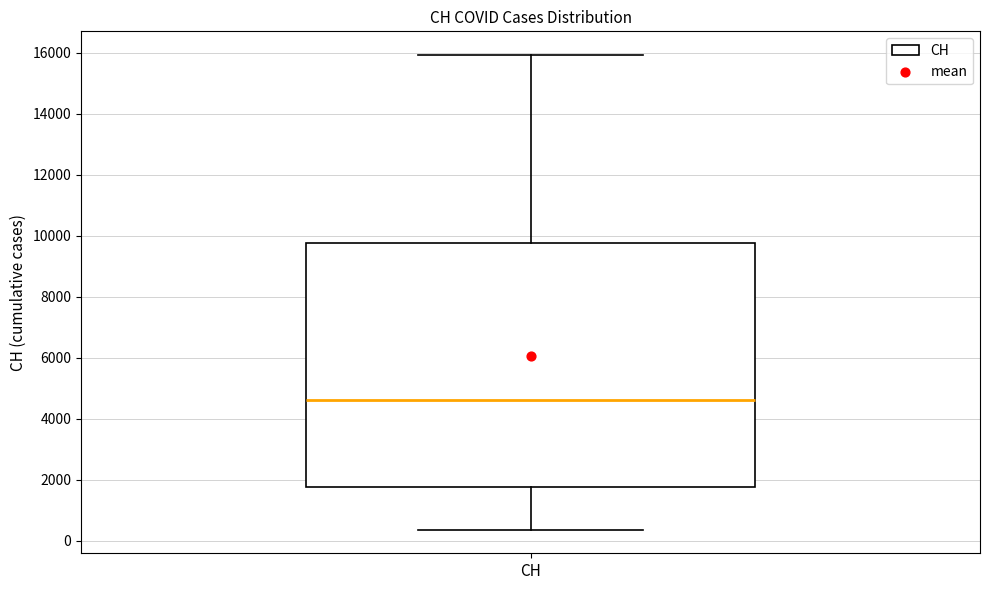

Where does the lower whisker of the box for CH end on the y-axis? The values are not printed on the chart, so give them approximately, as read against the axis.

400